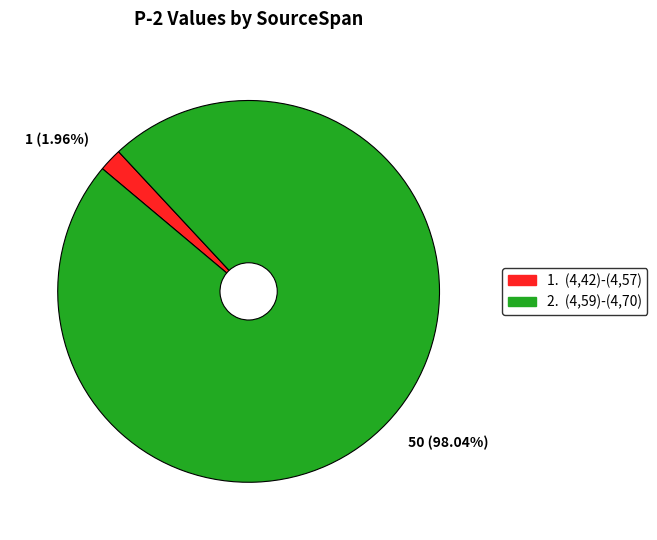

Does any single category account for the majority?

Yes